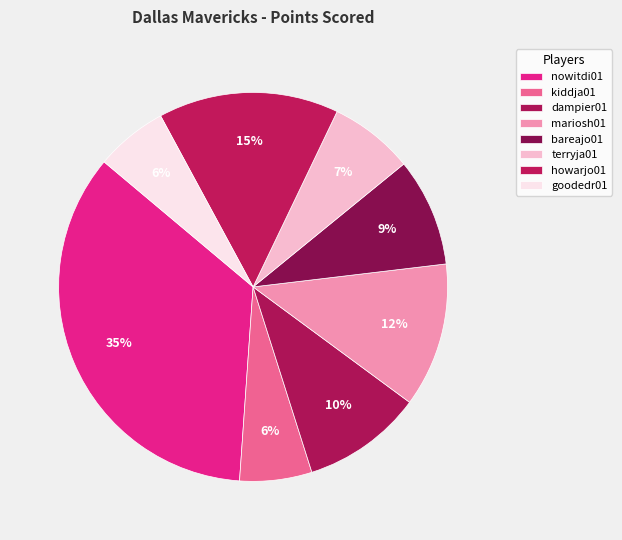

To the nearest percent, what portion does howarjo01 represent?

15%